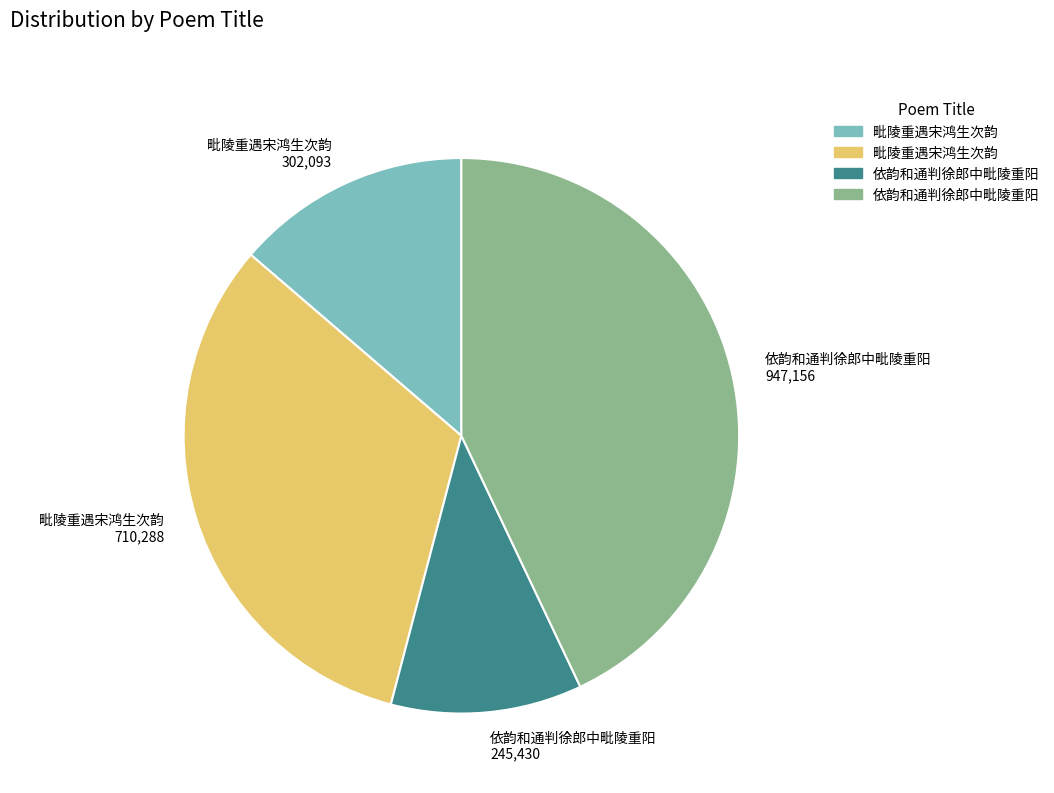

Do 依韵和通判徐郎中毗陵重阳 245,430 and 毗陵重遇宋鸿生次韵 302,093 together represent more than half of the pie?

No